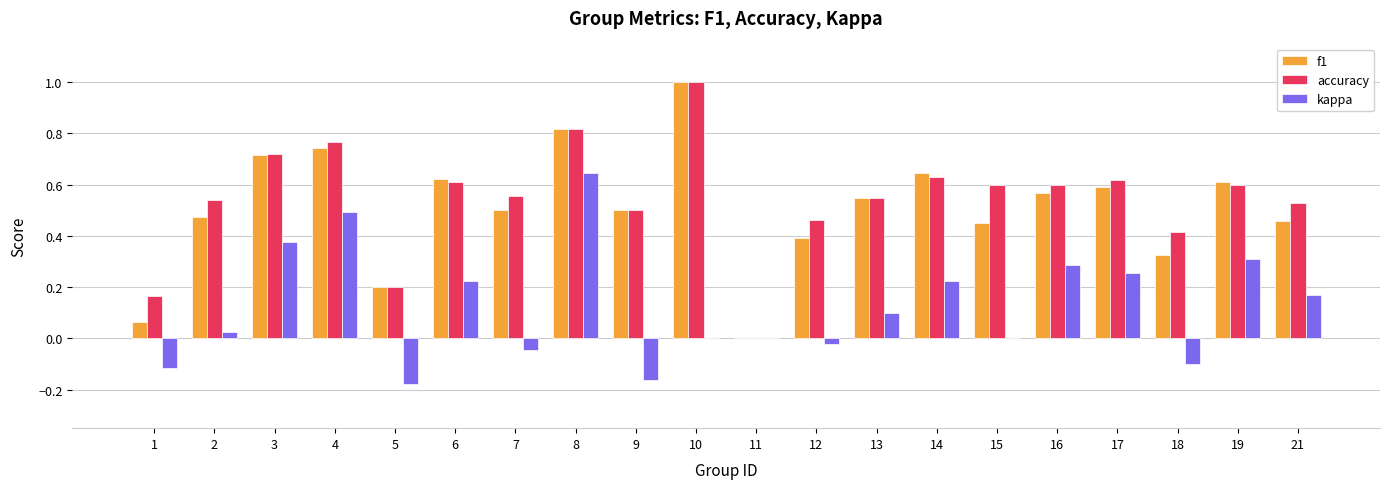

Which category has the highest value across all series?

10